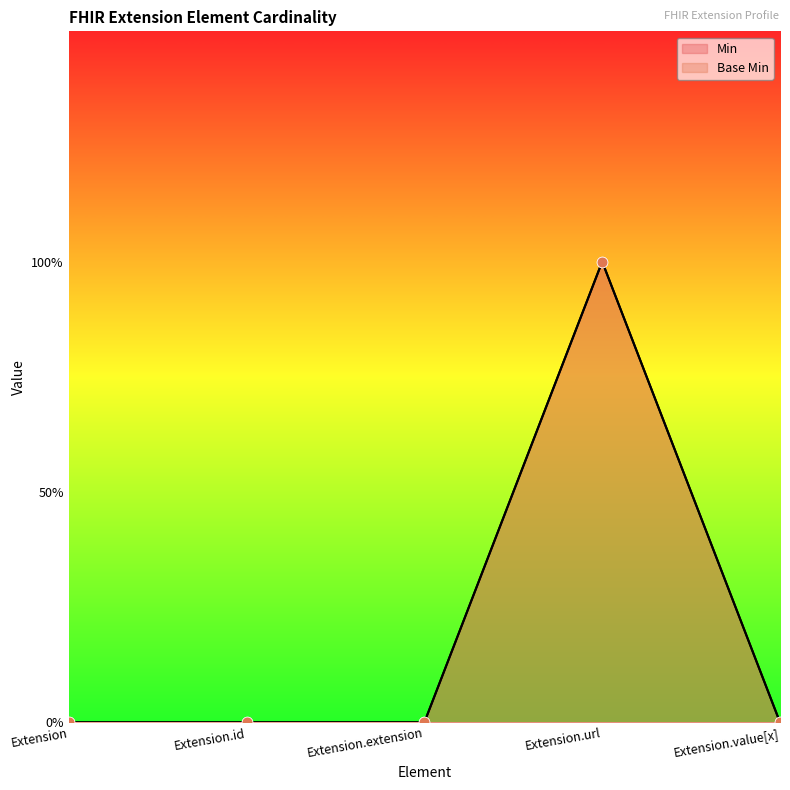

Which series has the largest total across all categories?

Min